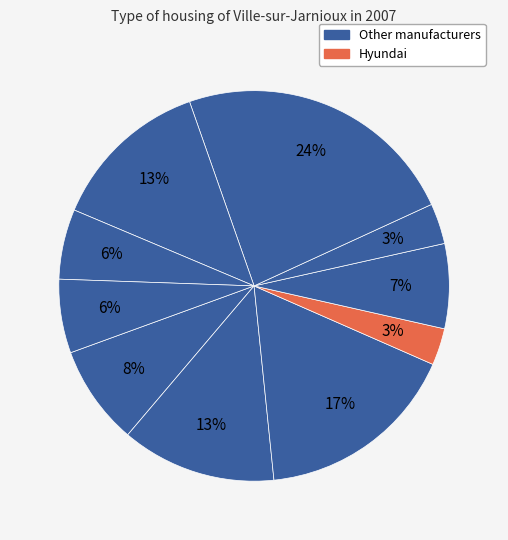

How many segments does this pie chart have?

10